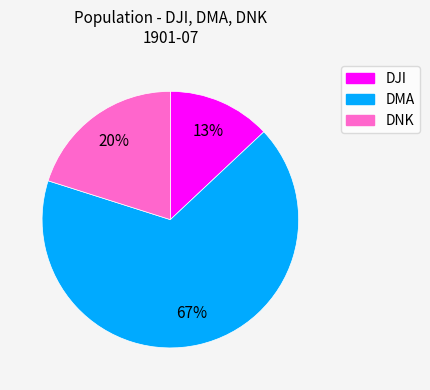

To the nearest percent, what percentage of the pie is DNK?

20%